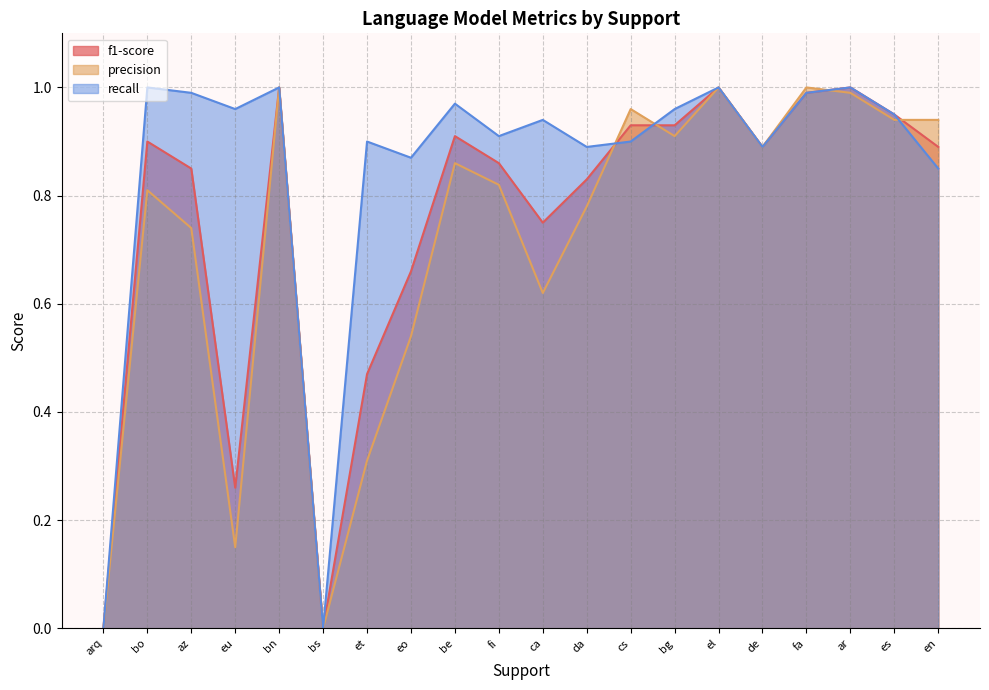

Where is the first local minimum for f1-score?

eu